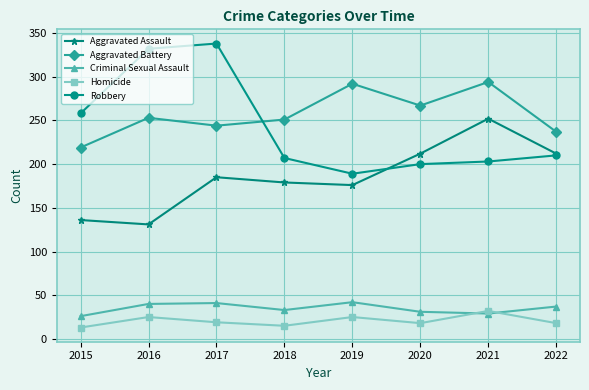

What is the average value of the Aggravated Assault series?

185